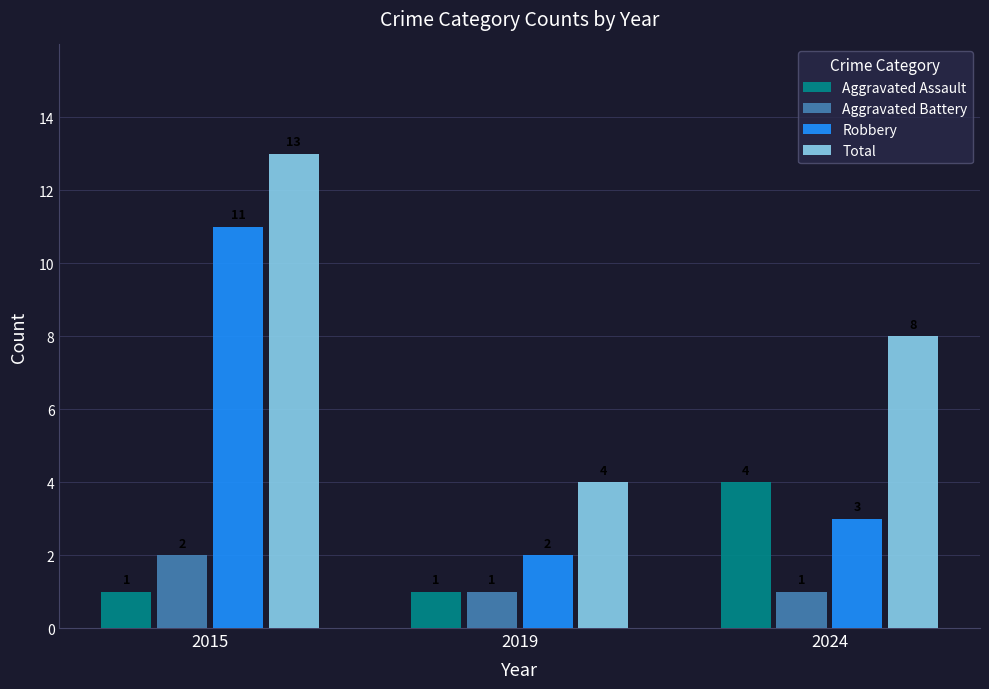

Reading left to right, list all the values displayed in this chart.

Aggravated Assault: 2015=1	2019=1	2024=4
Aggravated Battery: 2015=2	2019=1	2024=1
Robbery: 2015=11	2019=2	2024=3
Total: 2015=13	2019=4	2024=8